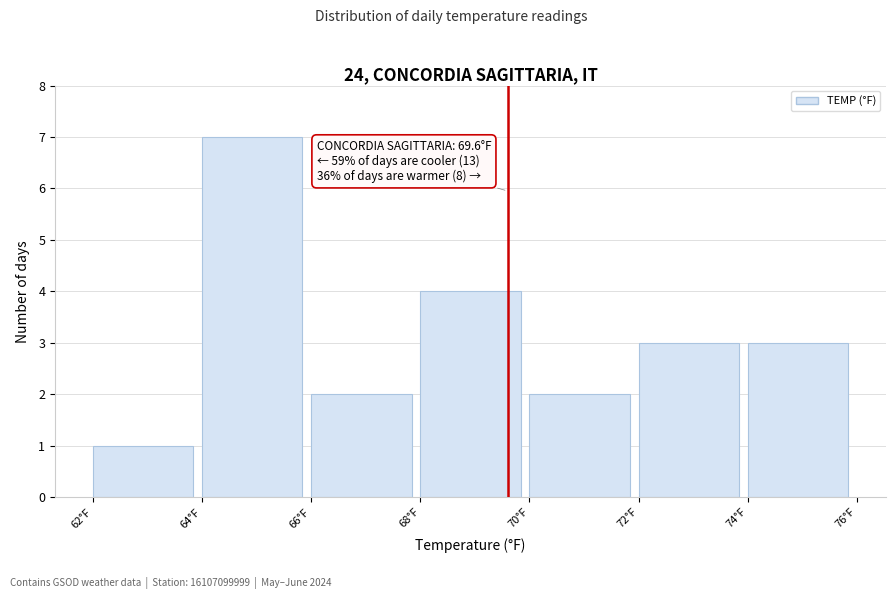

Over which range of the x-axis is the bar tallest?

64 to 66